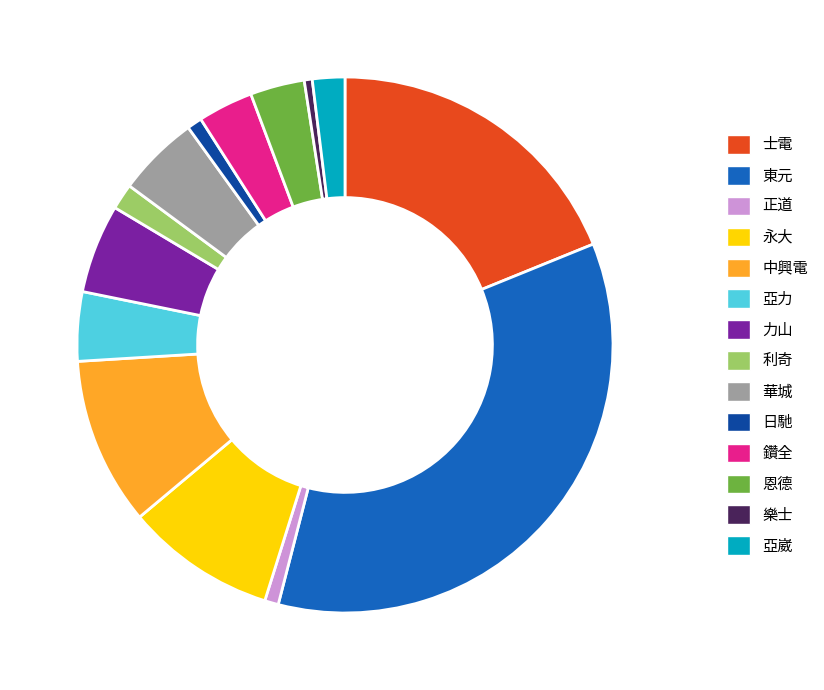

Is there a majority slice in this chart?

No